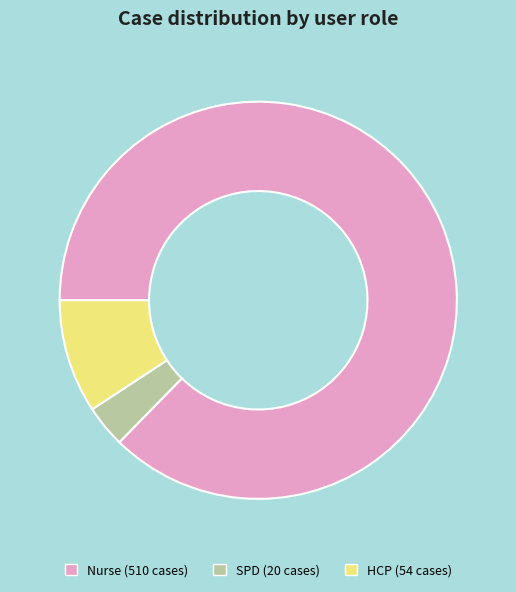

Is there any slice that represents more than half of the pie?

Yes